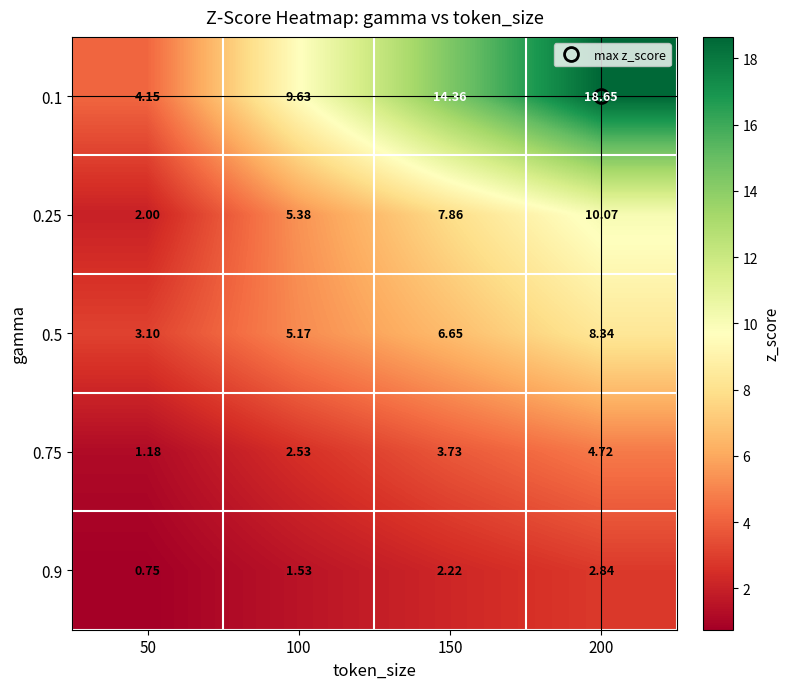

How many distinct data groups are displayed?

5